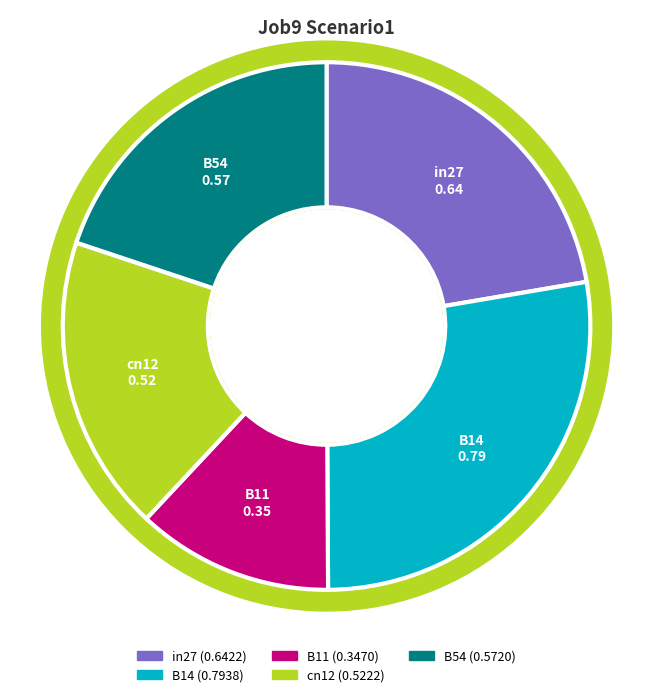

Rank the categories by value from lowest to highest.

B11, cn12, B54, in27, B14